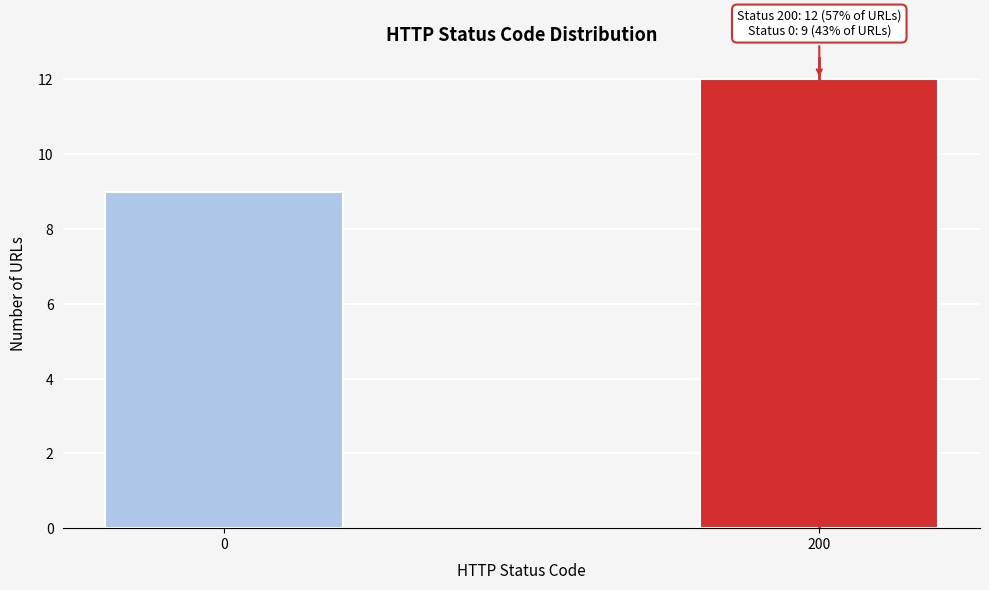

Reading left to right, extract all data points from this chart.

0=9	200=12